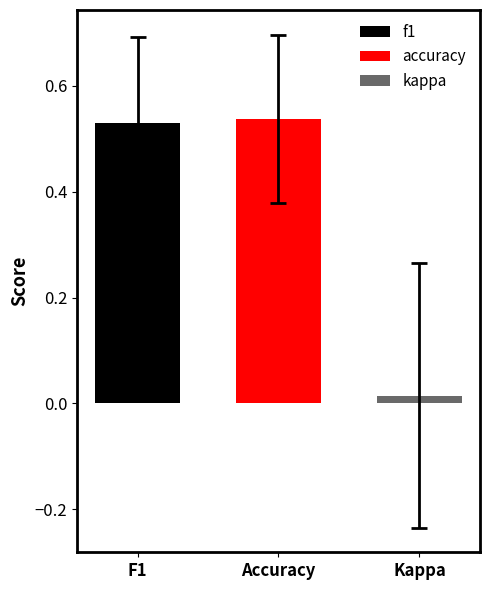

Which series has the largest range (max minus min)?

f1